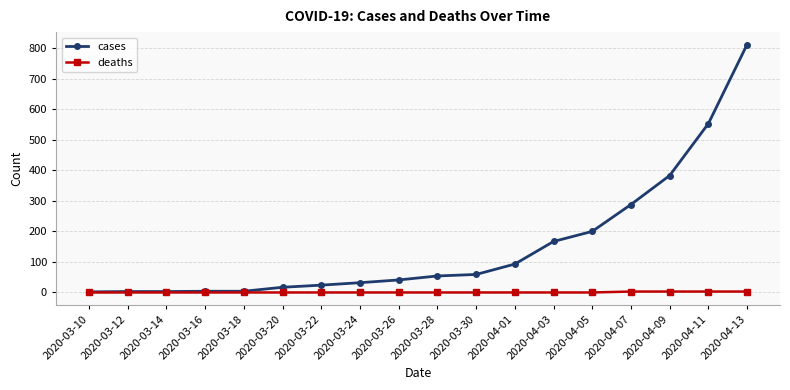

At which label is cases closest to 407?

2020-04-09